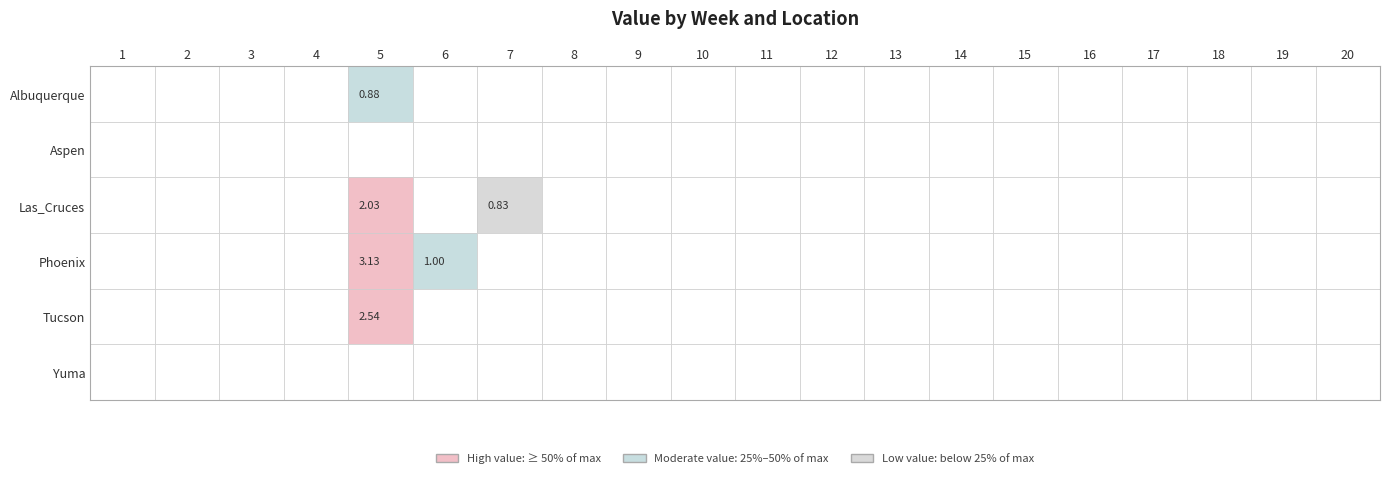

Is it true that Albuquerque equals 0.6 at 10?

False